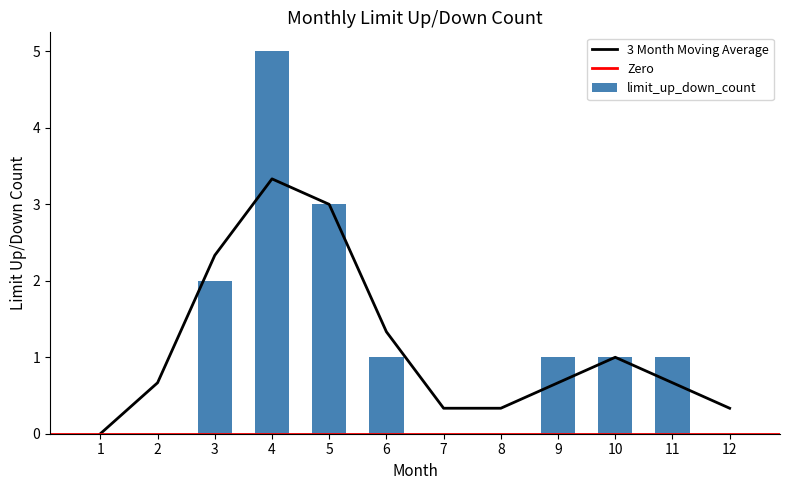

How many data points are above 1?

3